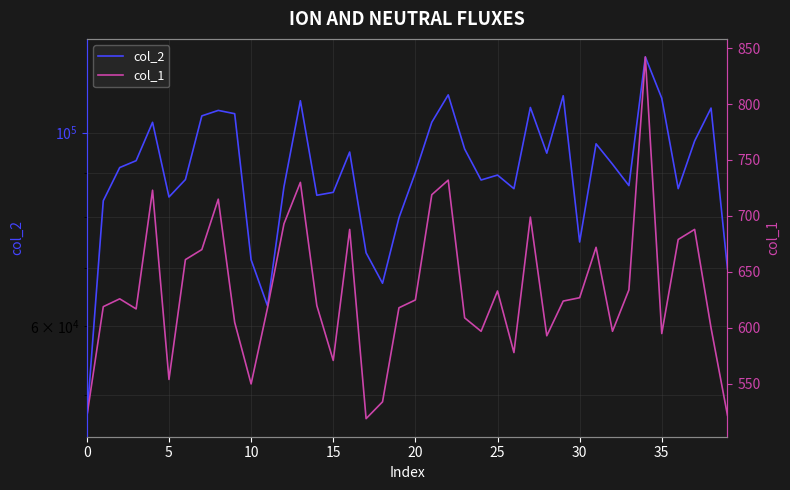

Is it true that col_2 equals 53849 at 25?

False